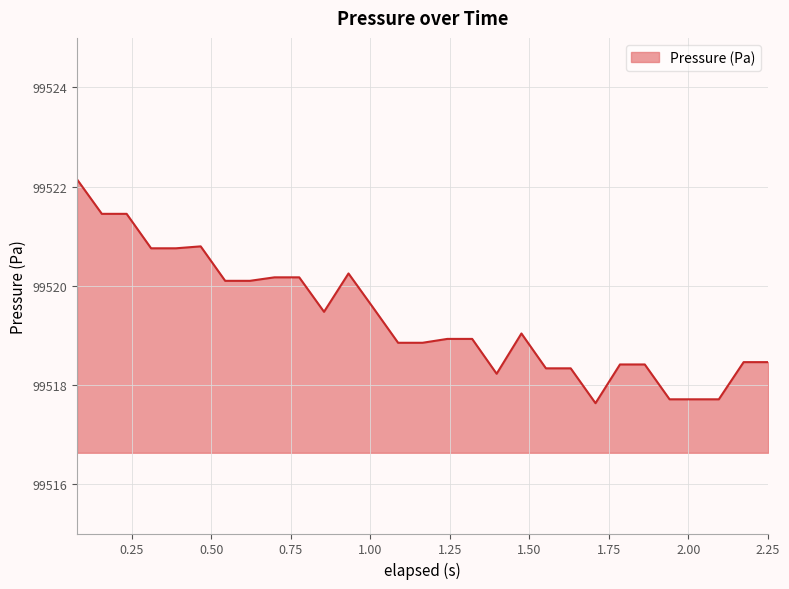

How many values exceed 99518?

25